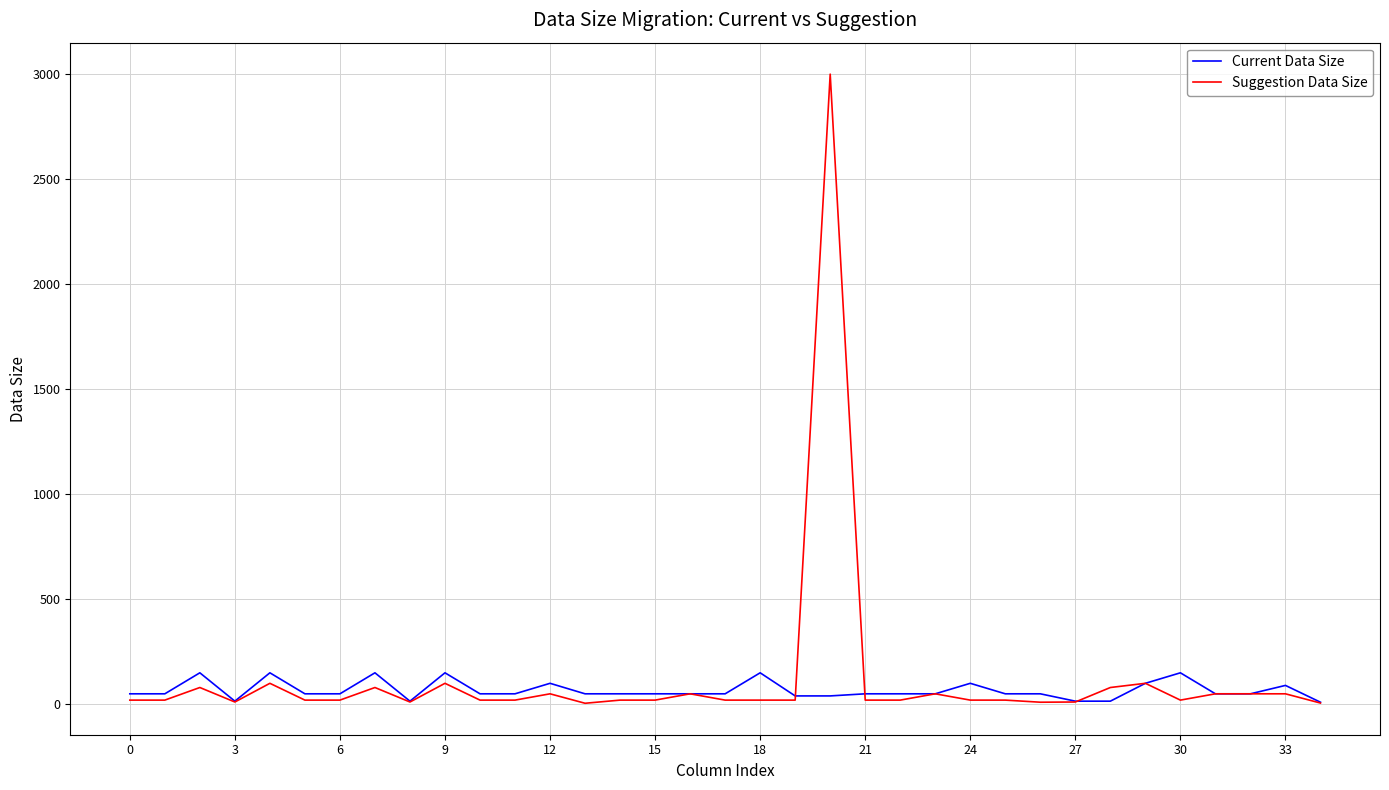

Which series has the widest spread of values?

Suggestion Data Size